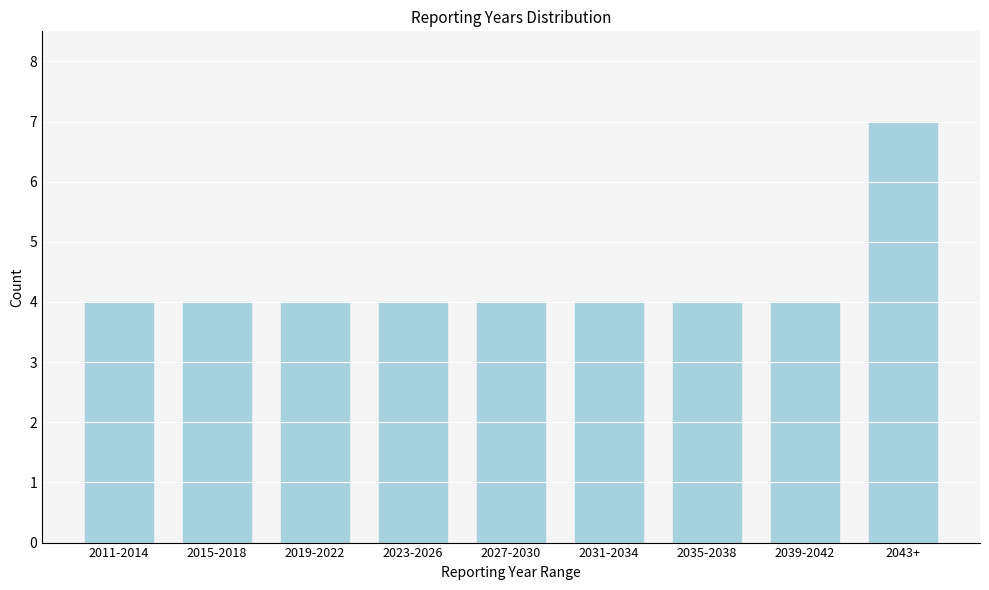

Reading left to right, extract all data points from this chart.

2011-2014=4	2015-2018=4	2019-2022=4	2023-2026=4	2027-2030=4	2031-2034=4	2035-2038=4	2039-2042=4	2043+=7